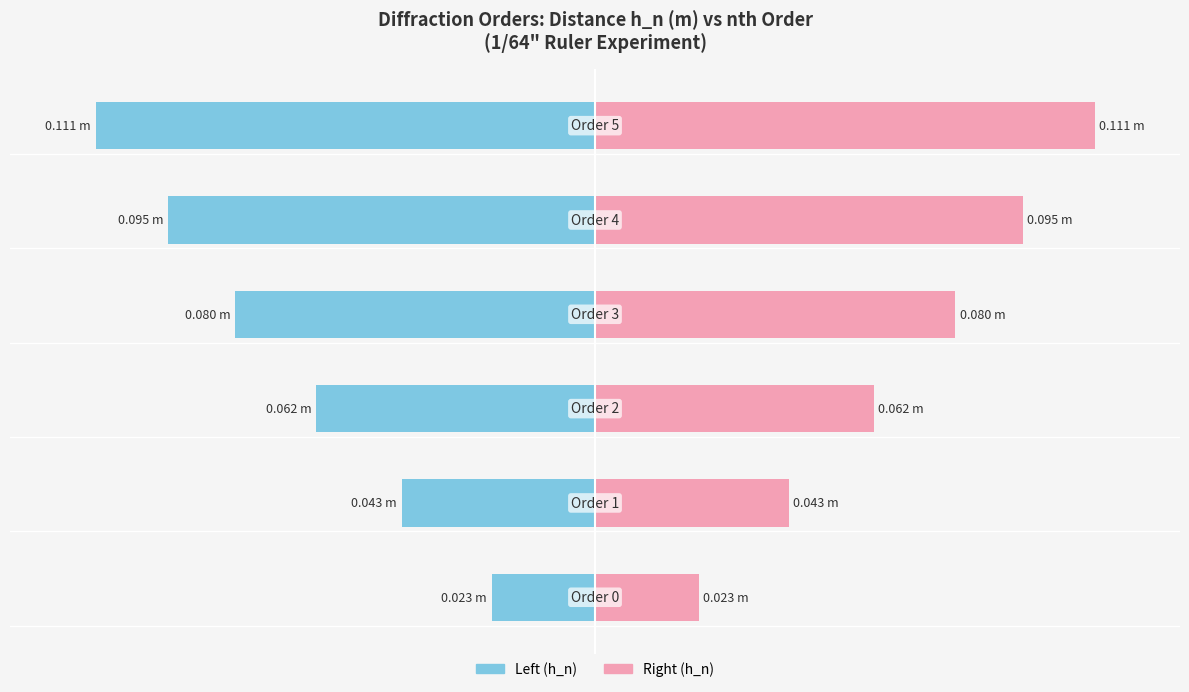

At how many categories does at least one series exceed 0?

6